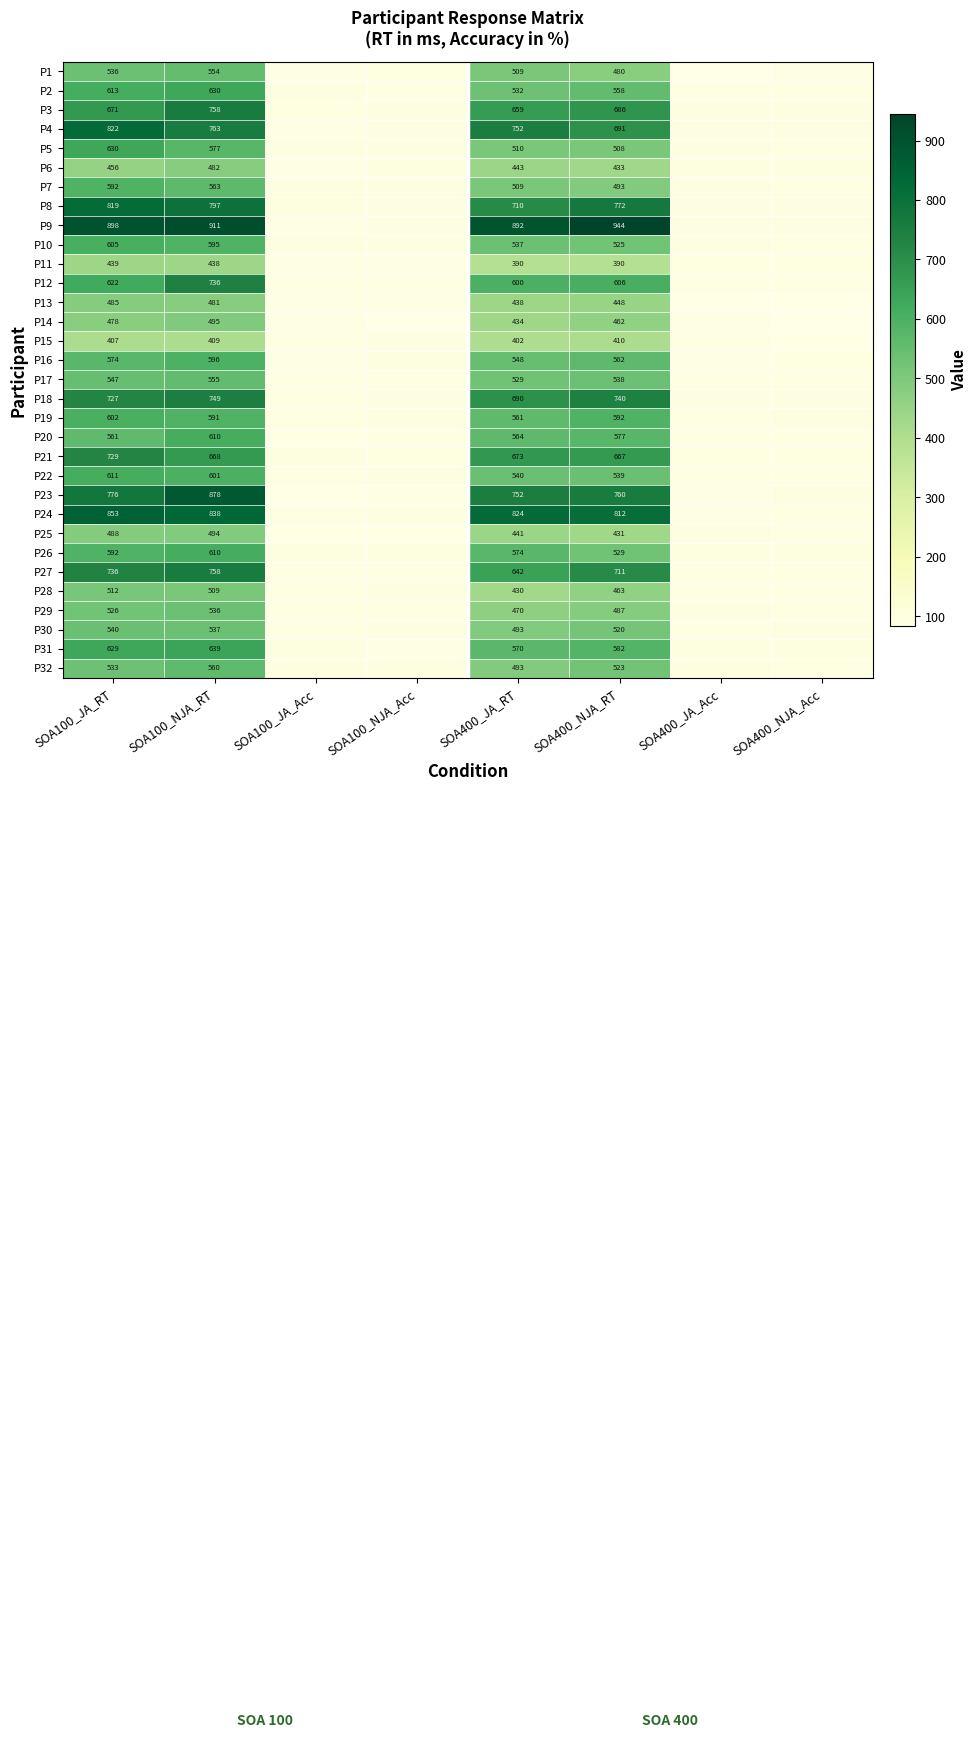

Which series has the largest total across all categories?

P9